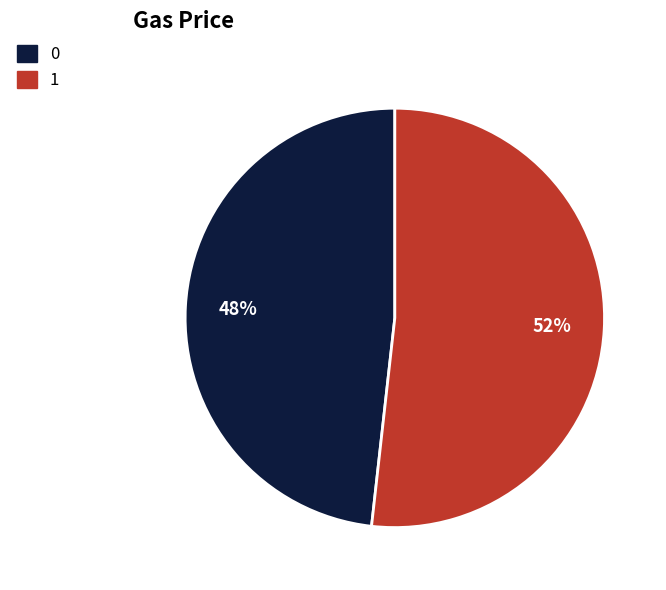

Count the number of slices in the pie.

2